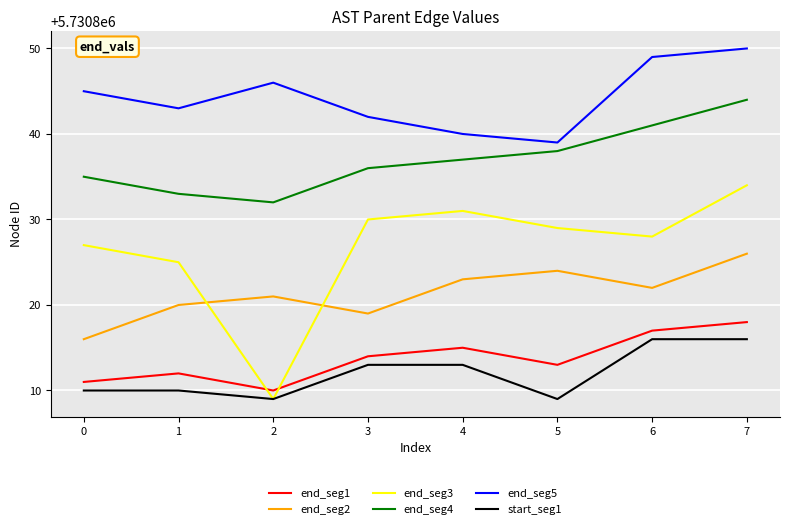

At 1, list the series in order from smallest to largest.

start_seg1, end_seg1, end_seg2, end_seg3, end_seg4, end_seg5